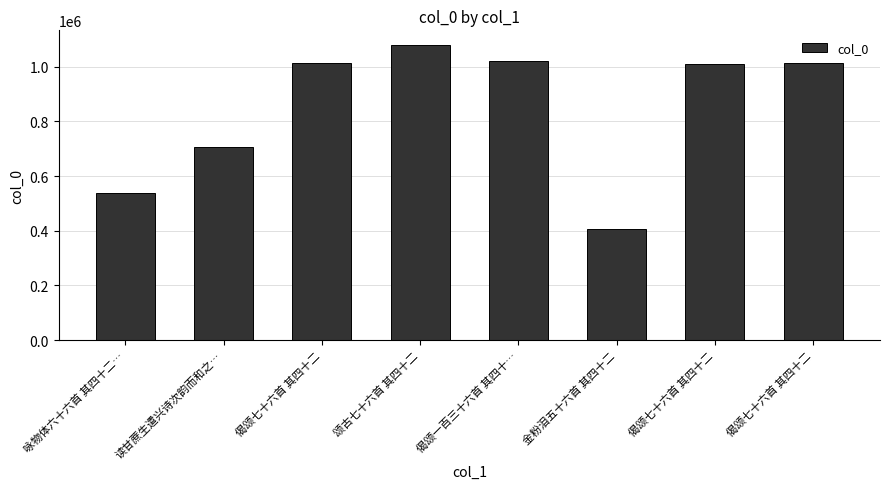

What is the label of the 8th bar from the right?

咏物体六十六首 其四十二…